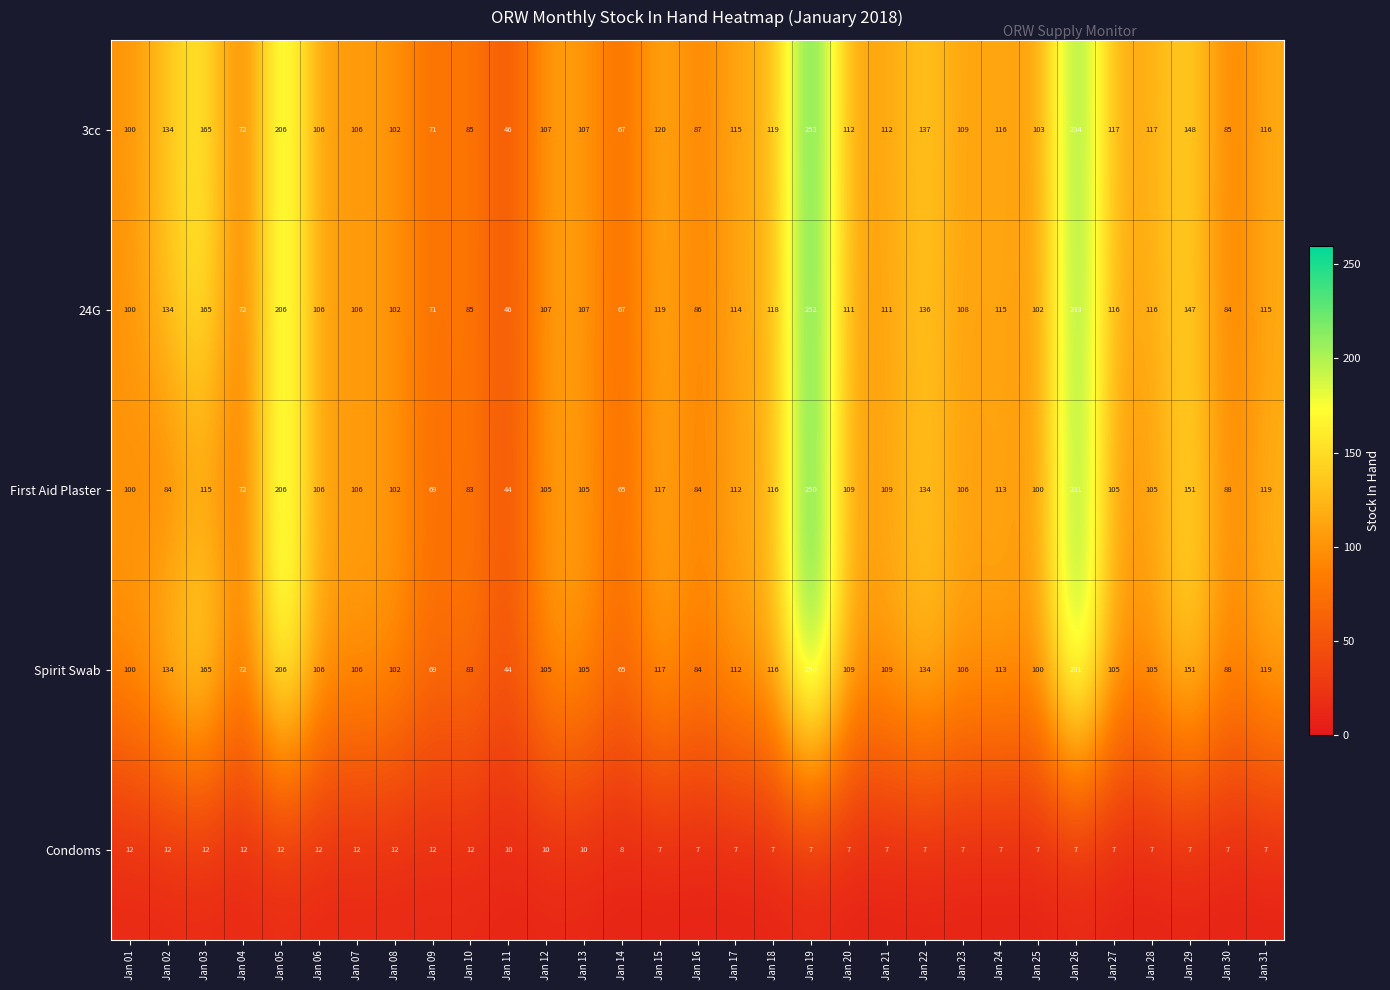

What is the difference between the maximum and second lowest values in the Condoms series?

5